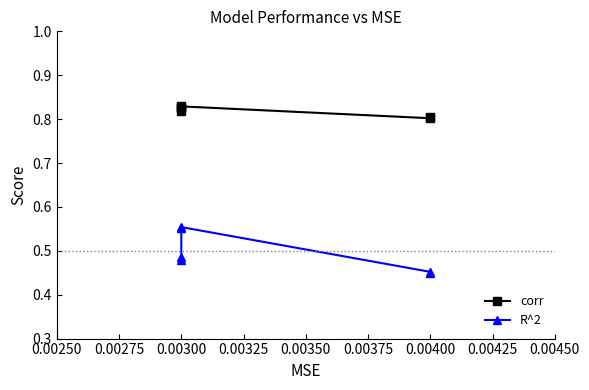

True or false: R^2 has more than 0 points higher than both neighbors.

True